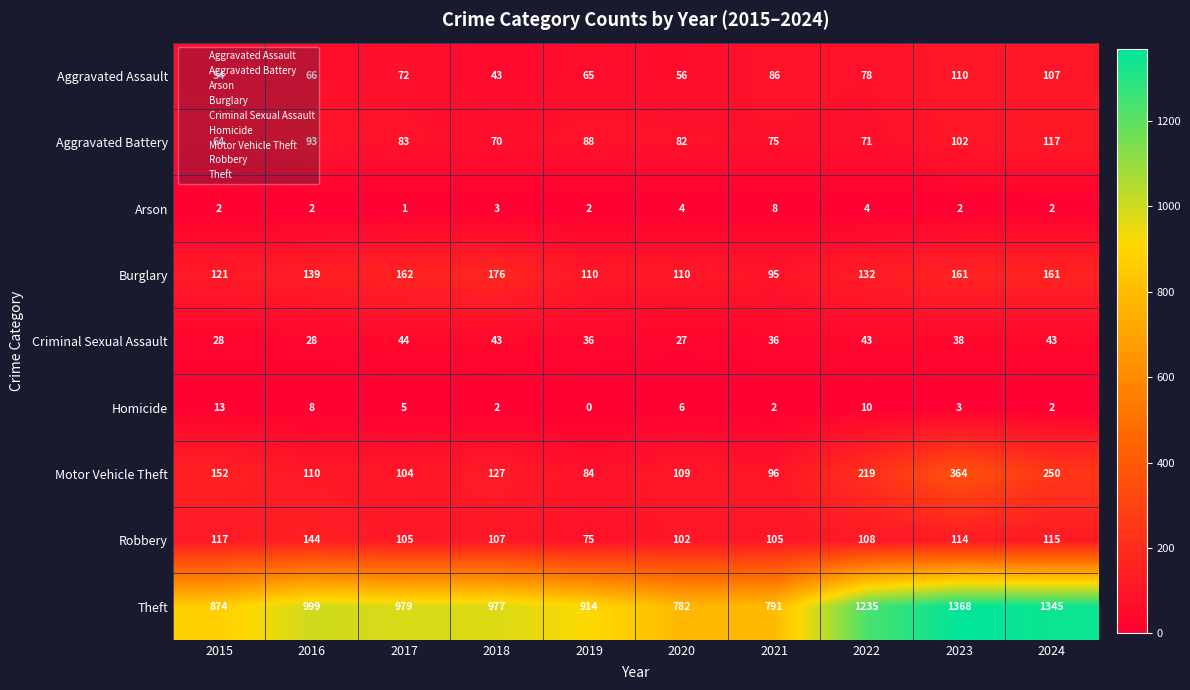

What is the average value of the Criminal Sexual Assault series?

37